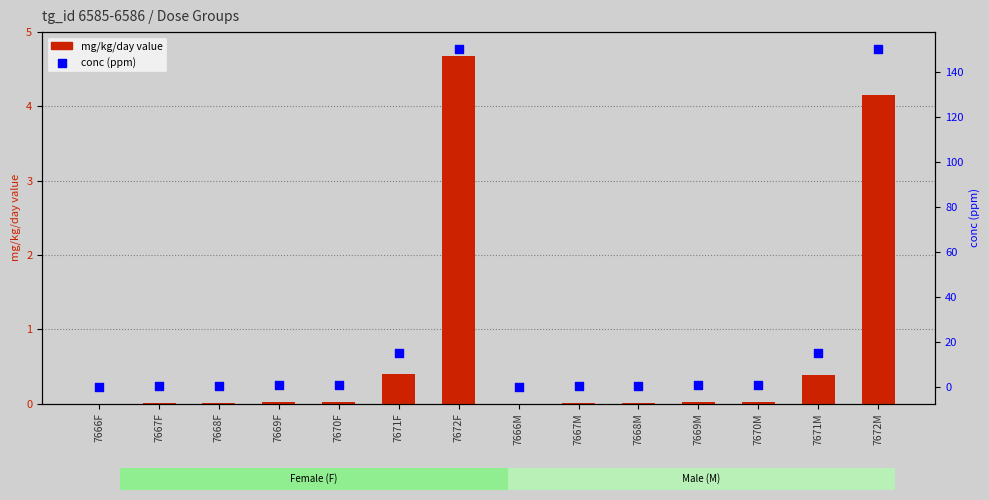

Is the value of conc (ppm) at 7671M greater than the value of mg/kg/day value at 7671M?

Yes